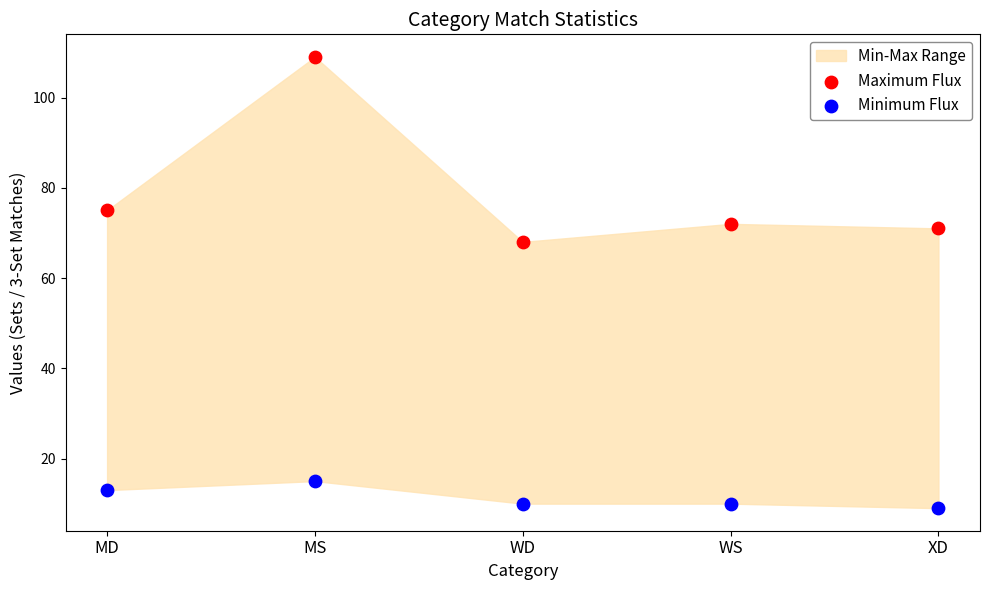

Across all series, what Y value is closest to 59?

68